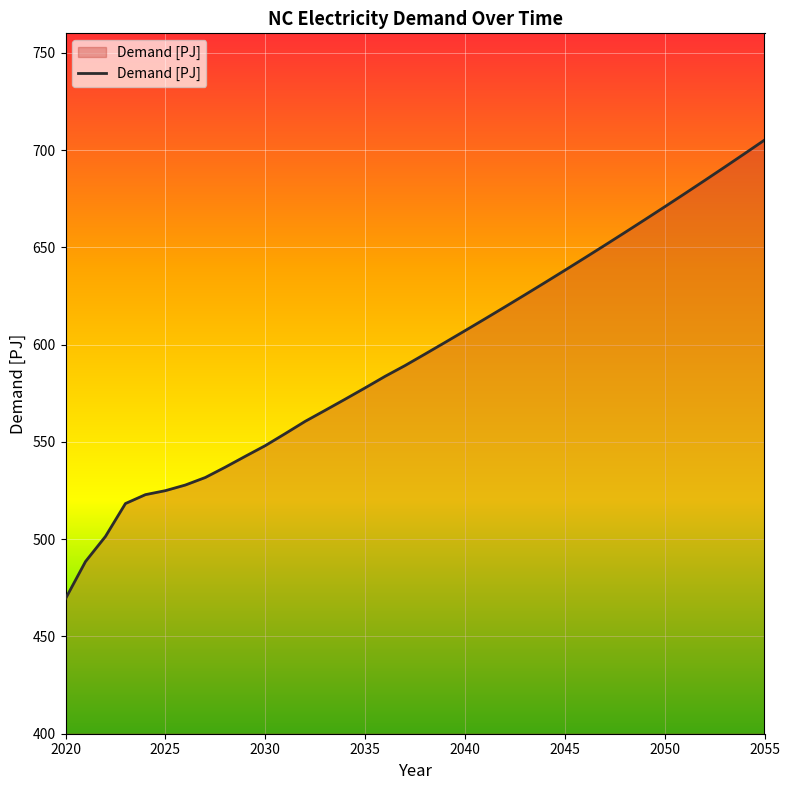

What is the minimum value shown in the chart?

469.4